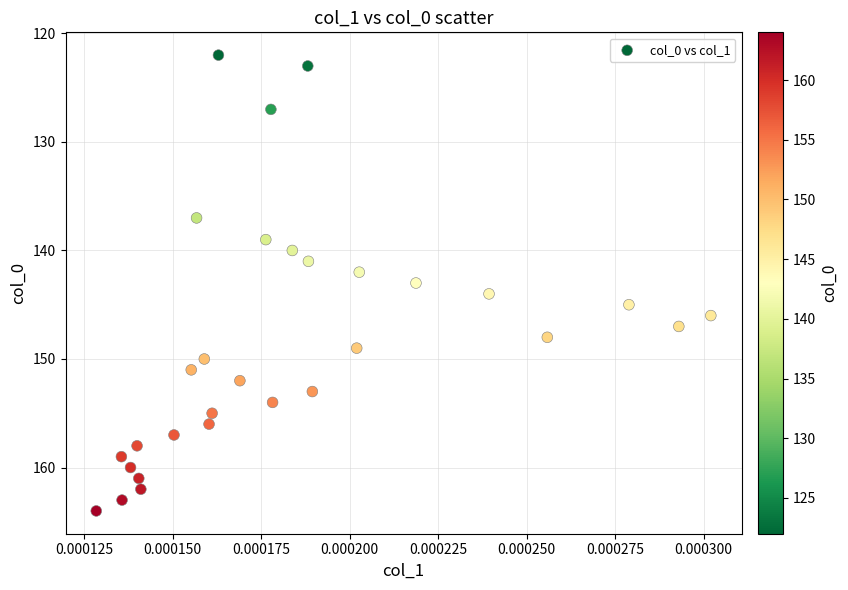

What is the range of Y values (max minus min)?

42